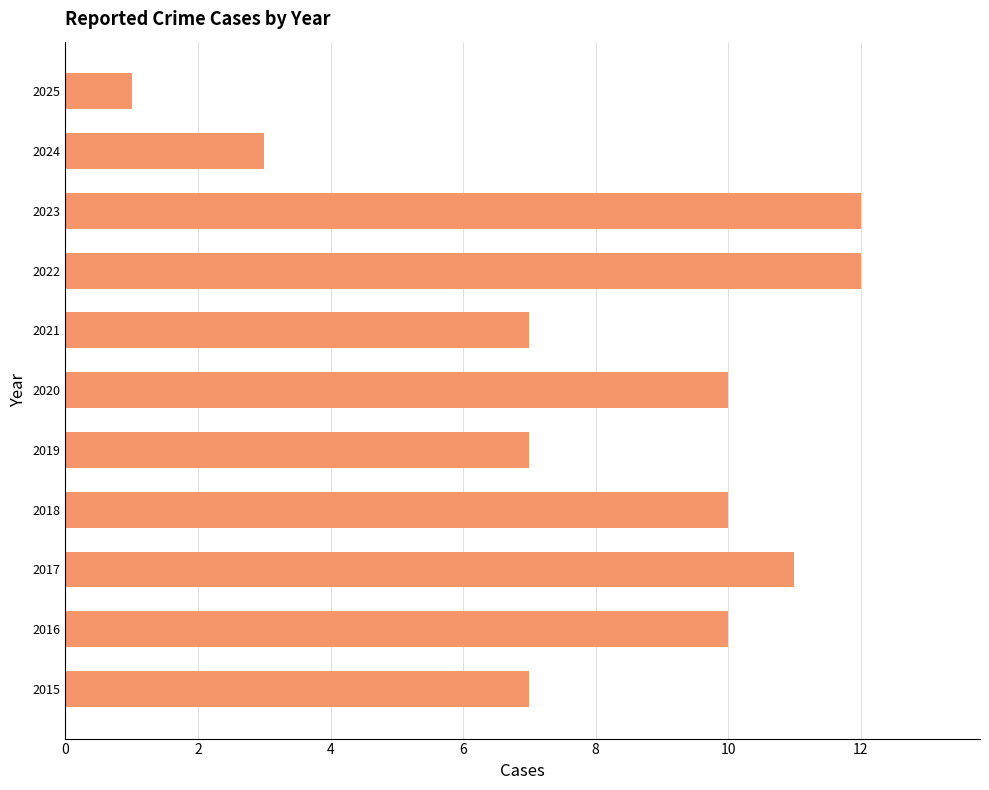

What is the difference between the maximum and second lowest values?

9